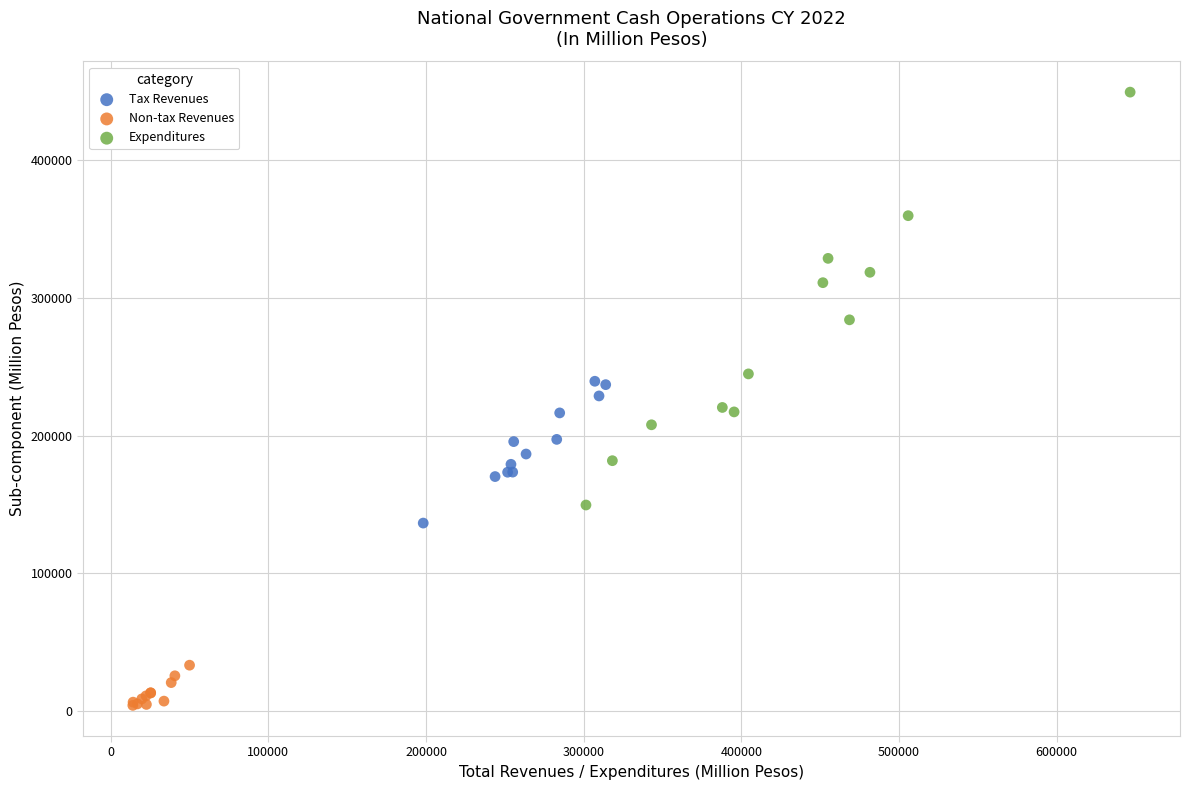

Which series contains the highest Y value?

Expenditures